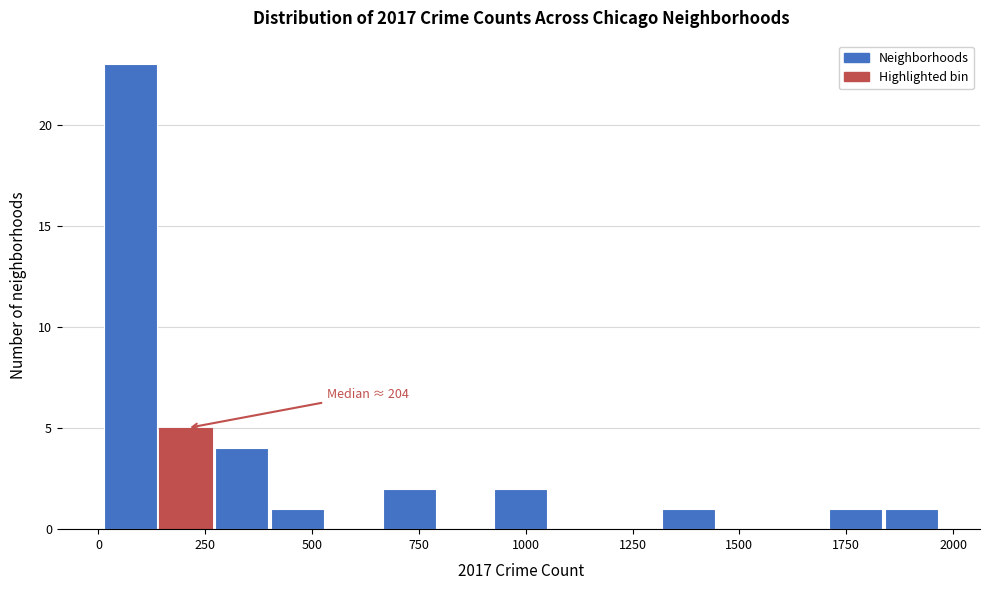

Read against the x-axis, roughly where is the centre of the tallest bar?

50